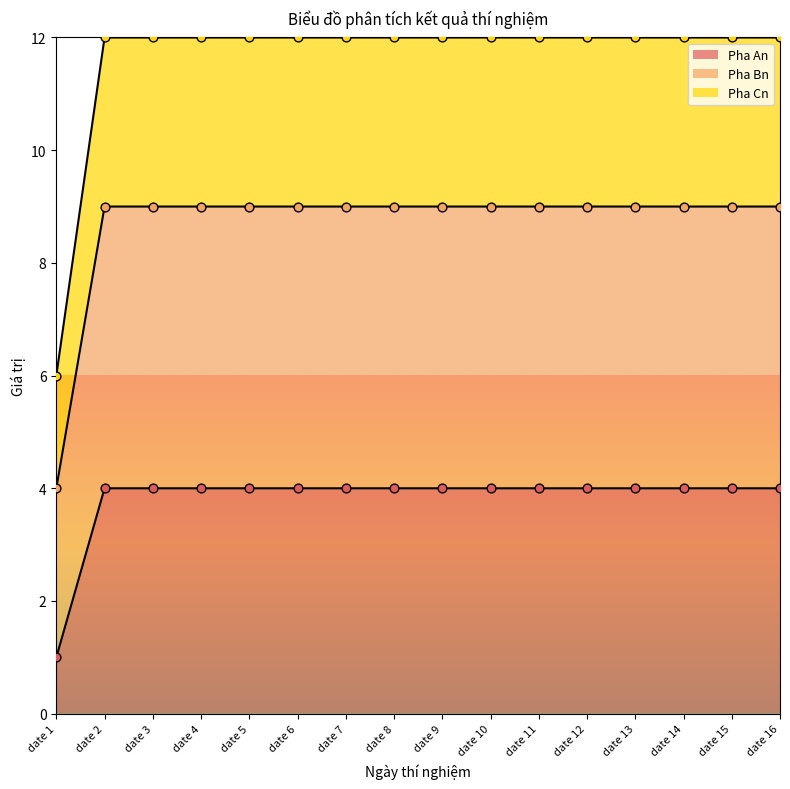

Which series contains the highest Y value?

Pha Cn